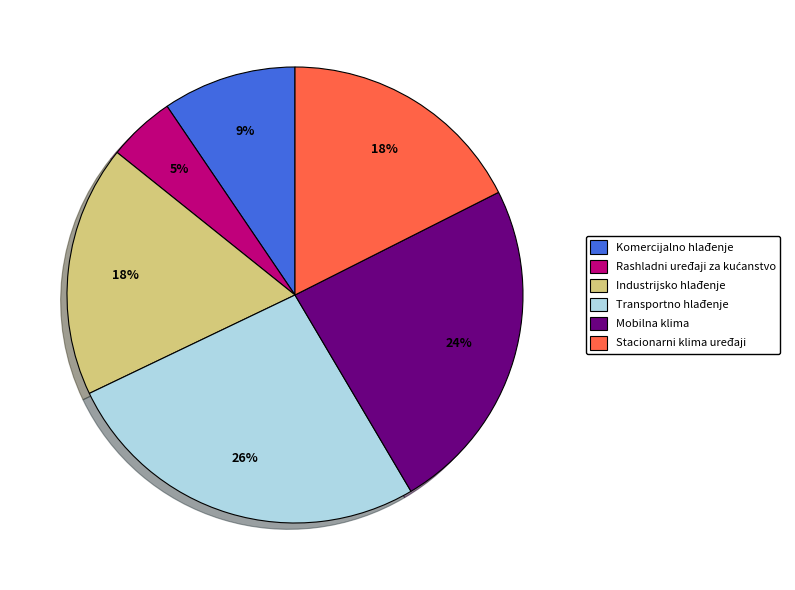

How many segments does this pie chart have?

6